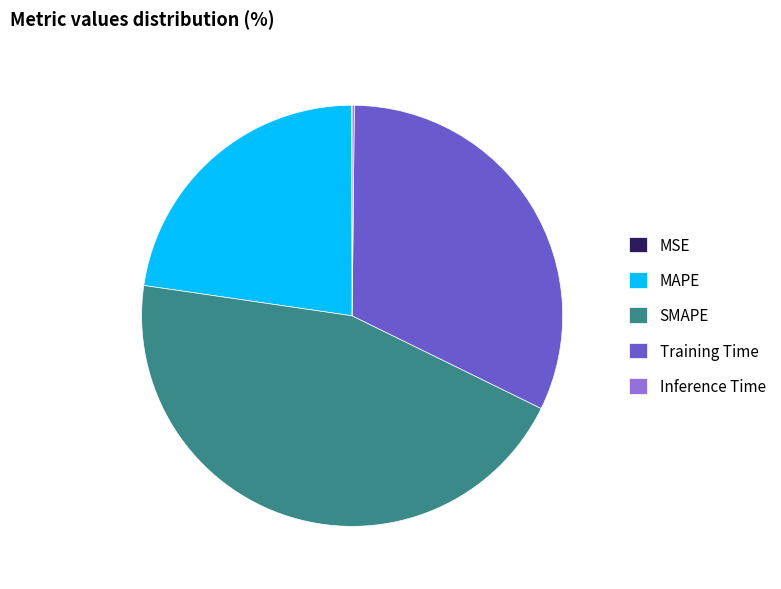

Is there a majority slice in this chart?

No